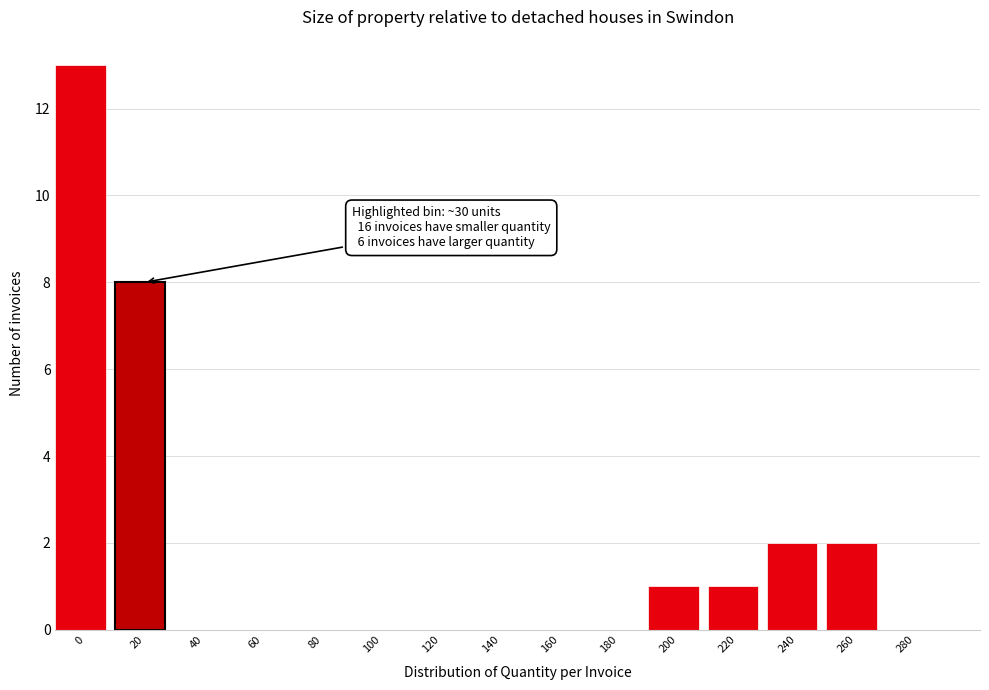

Reading left to right, what are all the values shown in this chart?

0=13	20=8	40=0	60=0	80=0	100=0	120=0	140=0	160=0	180=0	200=1	220=1	240=2	260=2	280=0